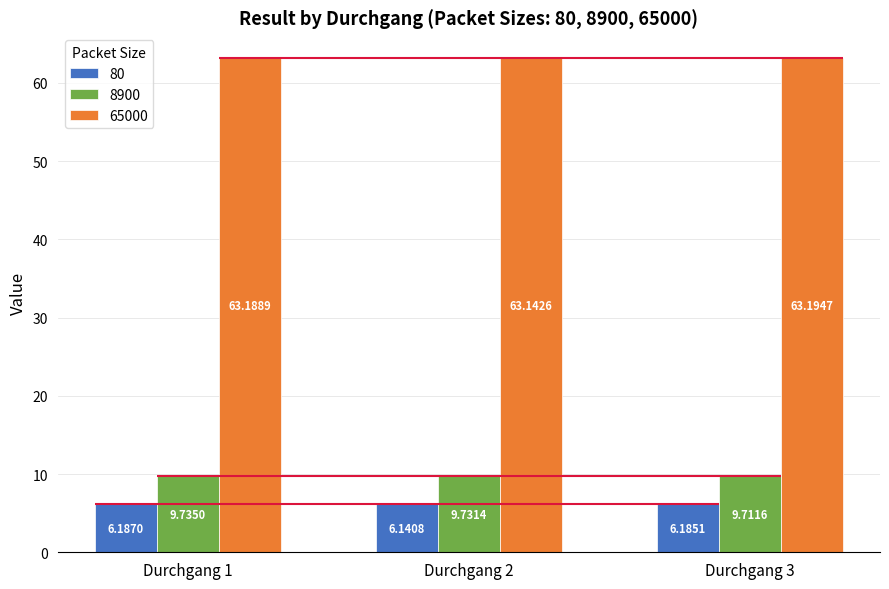

Reading right to left, list all the values displayed in this chart.

80: 6.2	6.1	6.2
8900: 9.7	9.7	9.7
65000: 63.2	63.1	63.2